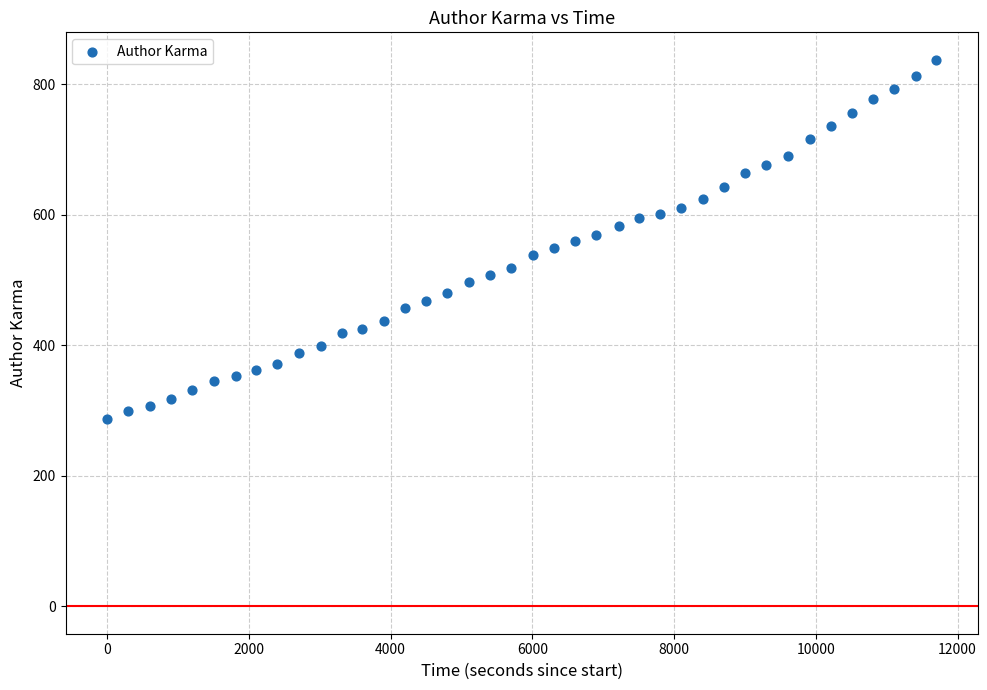

What is the range of Y values (max minus min)?

551